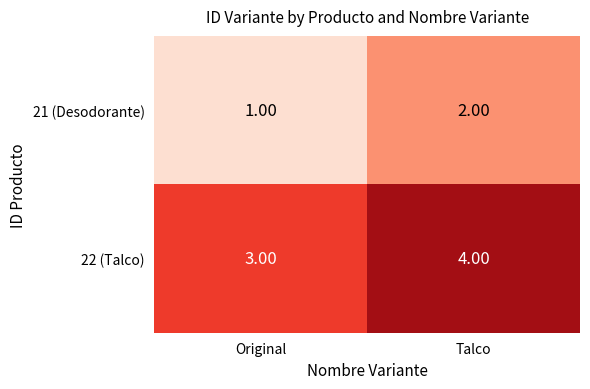

At Original, list the series in order from smallest to largest.

21 (Desodorante), 22 (Talco)